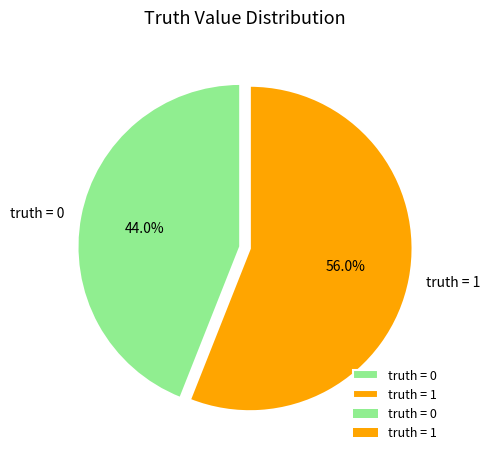

Which slice represents more than half of the pie?

truth = 1